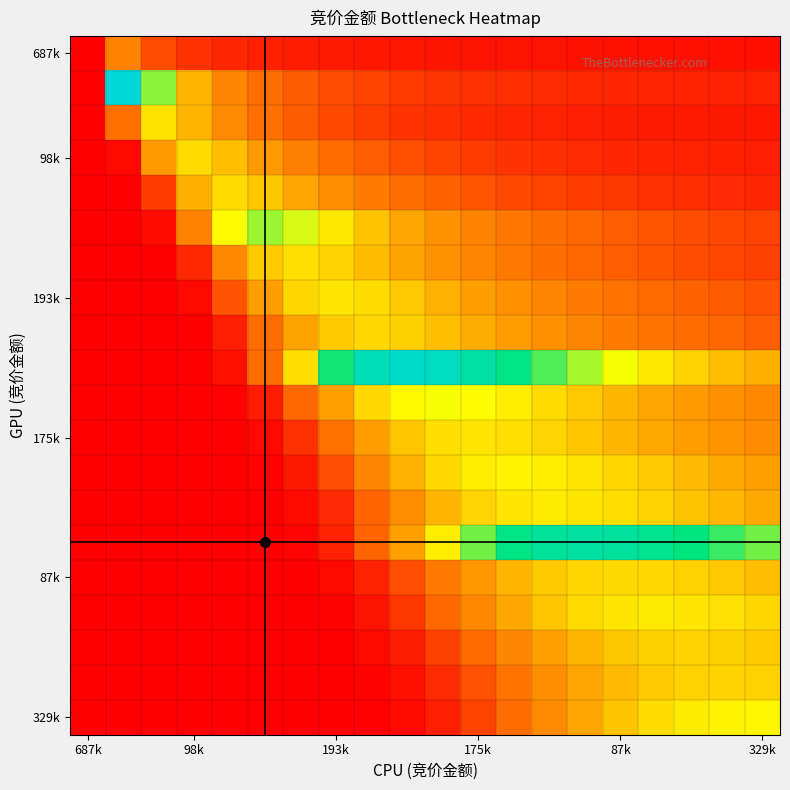

Which label corresponds to the smallest value in the chart?

687k